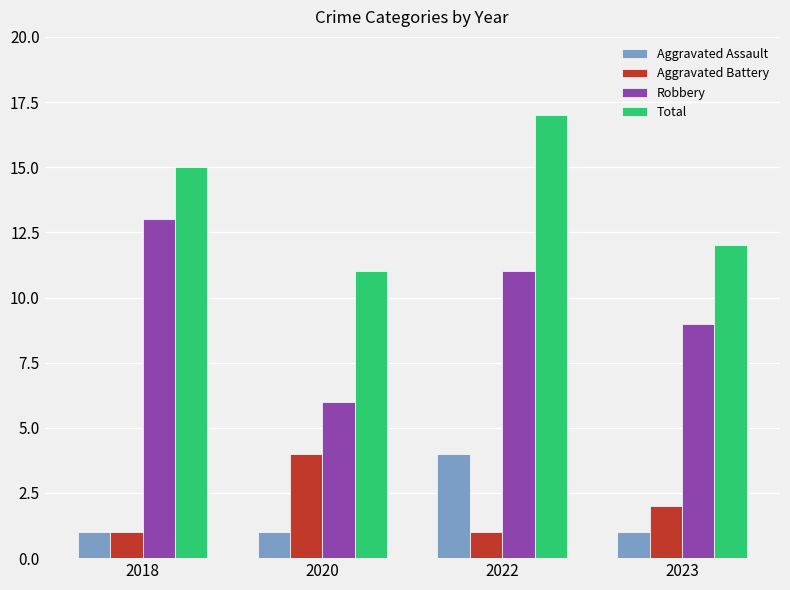

How many bars are there in each group?

4